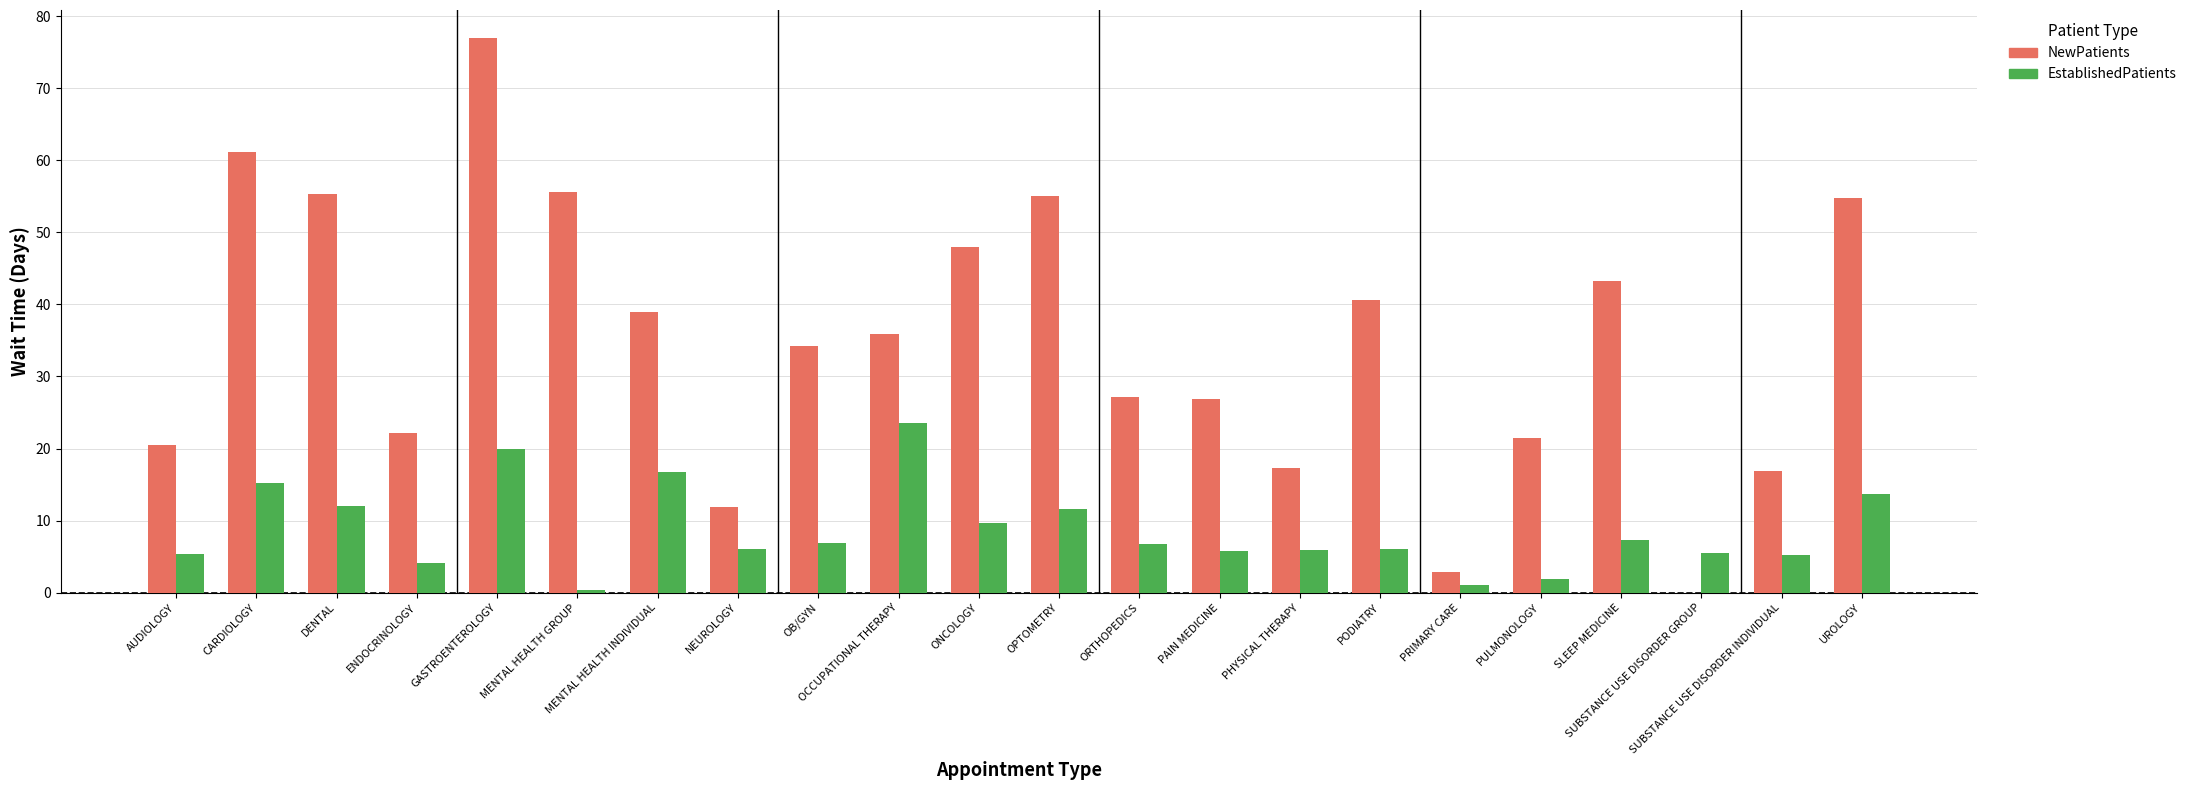

What is the sum of all EstablishedPatients values?

190.8